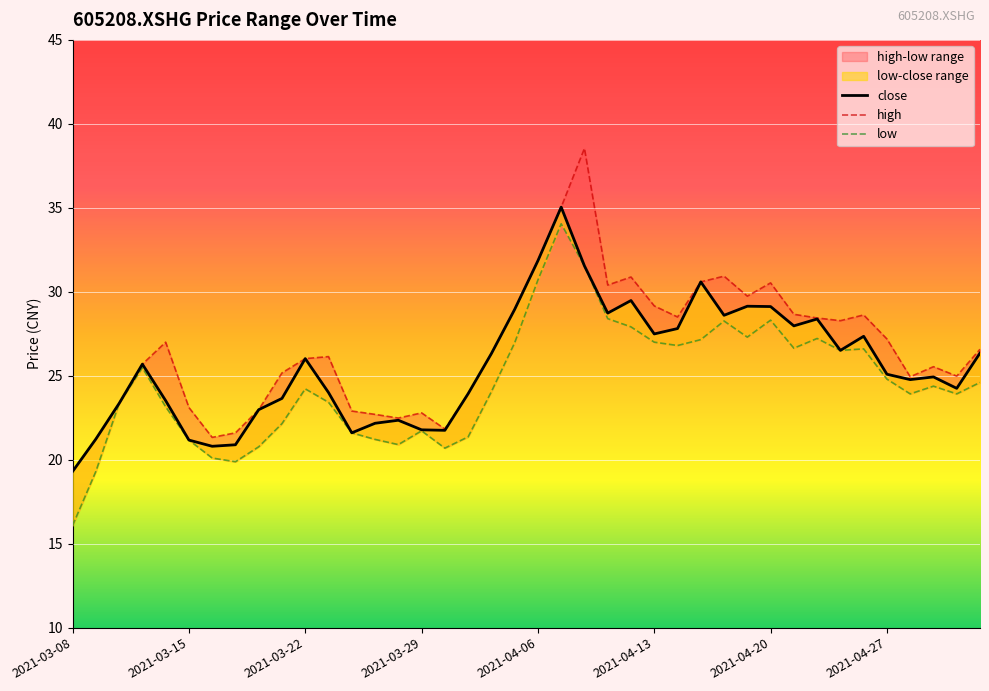

Is this an area chart (filled region under the line)?

No